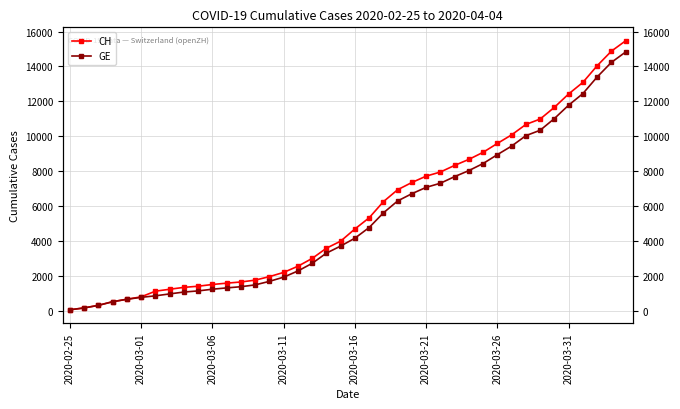

Is it true that CH equals 8682 at 28?

True